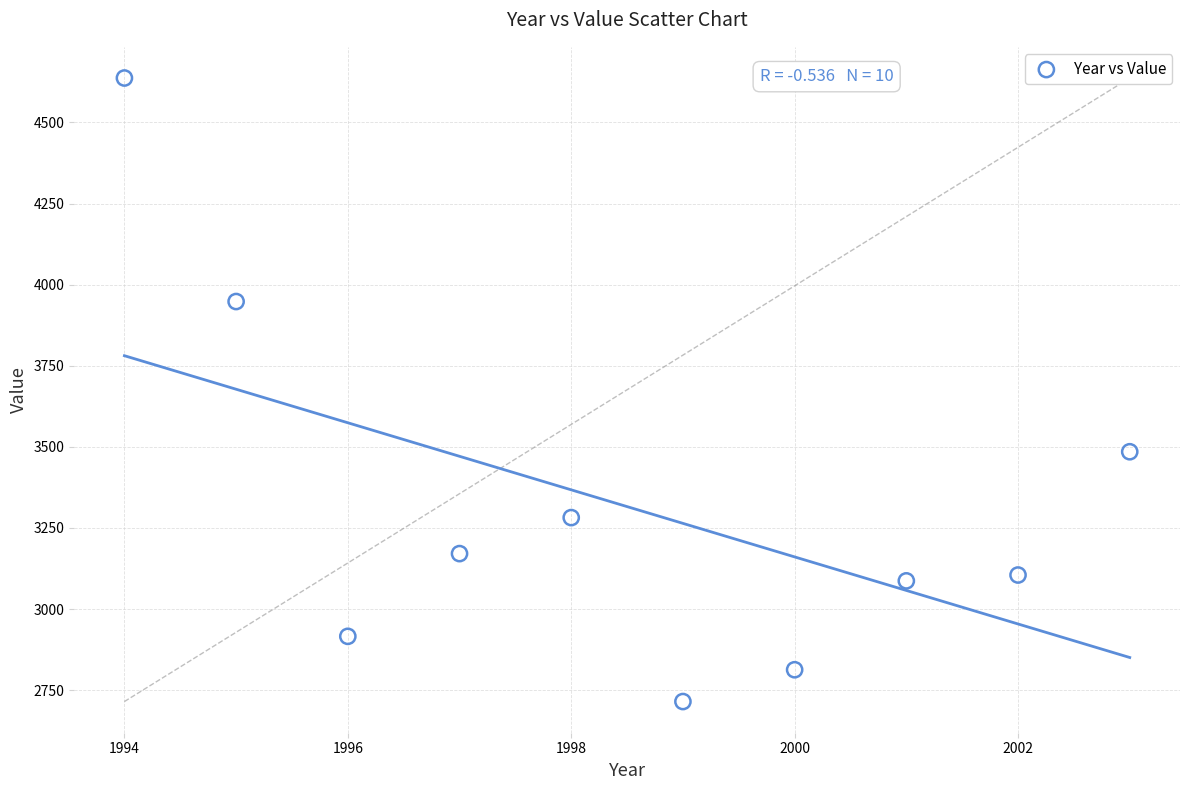

What is the average X value?

1998